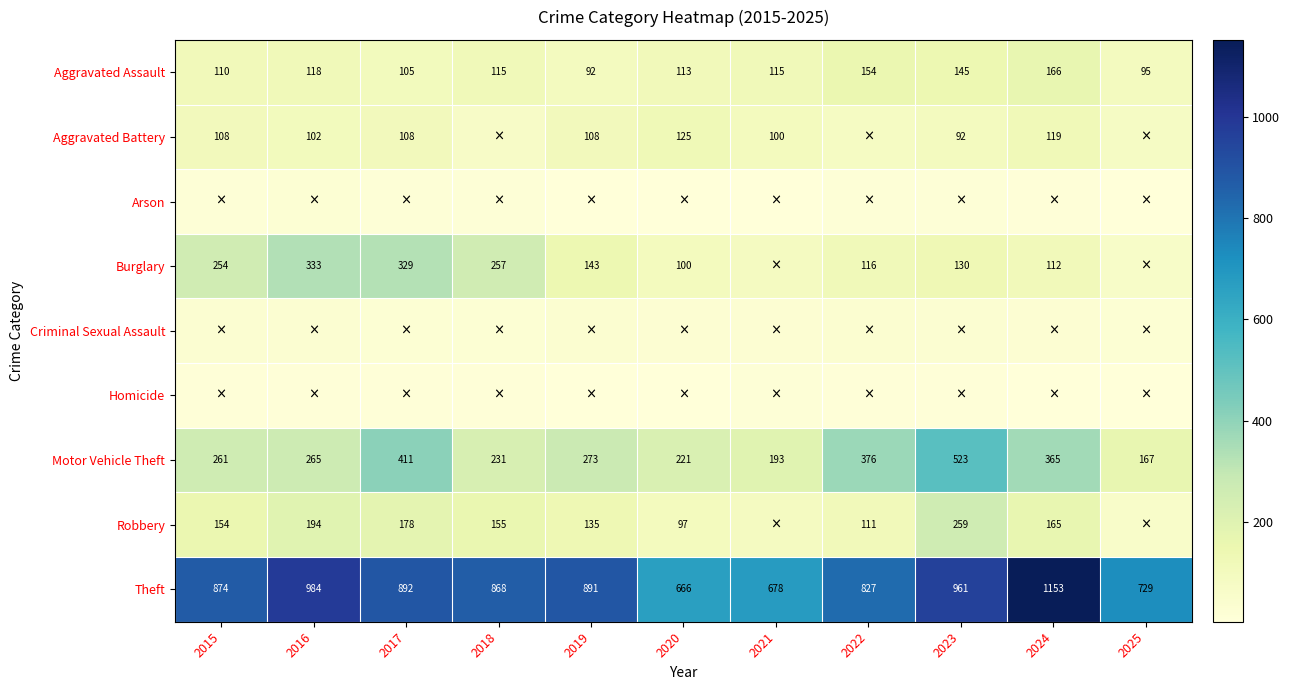

The Theft series shows 1258 at 2015. True or false?

False